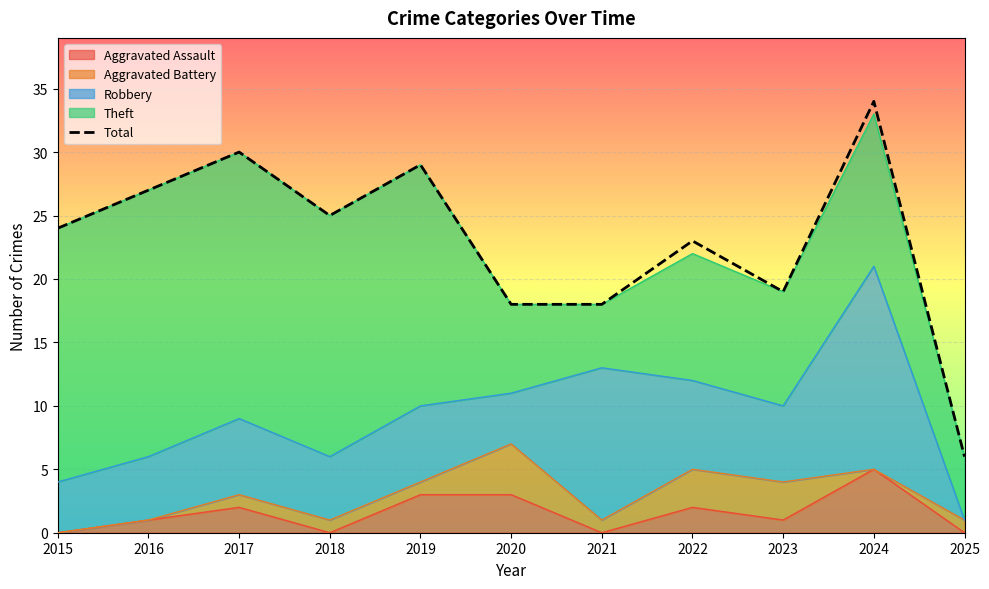

At which label is the value closest to 20?

2023